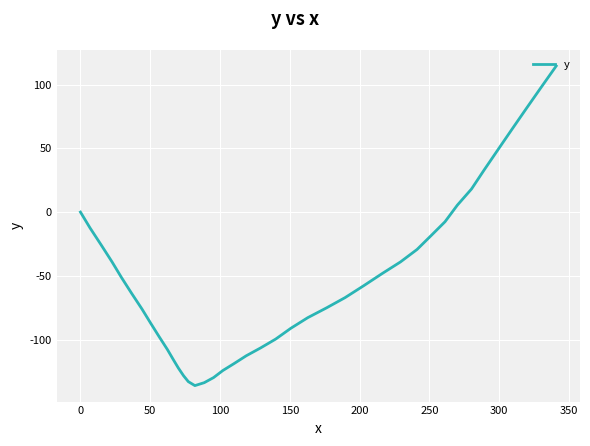

What is the maximum value shown in the chart?

114.6